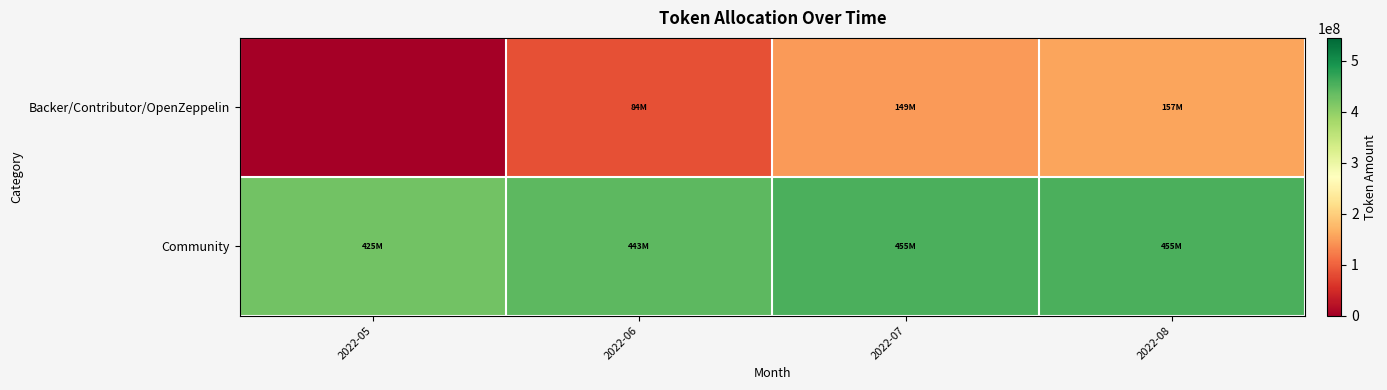

Reading right to left, what are all the values shown in this chart?

Backer/Contributor/OpenZeppelin: 2022-08=156875751.2	2022-07=149031963.6	2022-06=83928526.9	2022-05=0.0
Community: 2022-08=454670006.0	2022-07=454670006.0	2022-06=442604406.0	2022-05=424506006.0